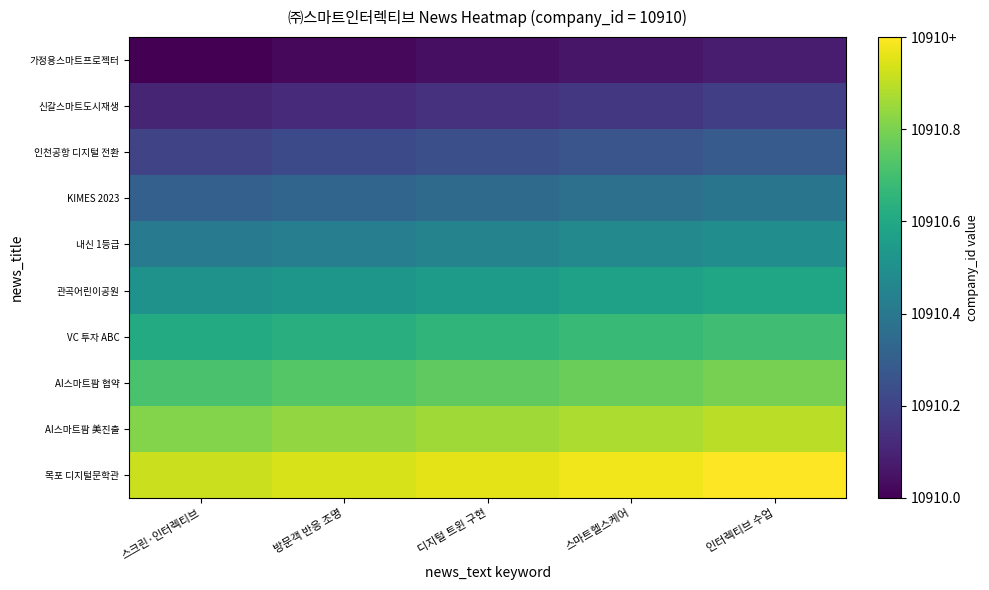

Reading left to right, transcribe all the data shown in this chart.

가정용스마트프로젝터: 스크린·인터렉티브=0.0	방문객 반응 조명=0.0	디지털 트윈 구현=0.0	스마트헬스케어=0.1	인터렉티브 수업=0.1
신갈스마트도시재생: 스크린·인터렉티브=0.1	방문객 반응 조명=0.1	디지털 트윈 구현=0.1	스마트헬스케어=0.2	인터렉티브 수업=0.2
인천공항 디지털 전환: 스크린·인터렉티브=0.2	방문객 반응 조명=0.2	디지털 트윈 구현=0.2	스마트헬스케어=0.3	인터렉티브 수업=0.3
KIMES 2023: 스크린·인터렉티브=0.3	방문객 반응 조명=0.3	디지털 트윈 구현=0.3	스마트헬스케어=0.4	인터렉티브 수업=0.4
내신 1등급: 스크린·인터렉티브=0.4	방문객 반응 조명=0.4	디지털 트윈 구현=0.4	스마트헬스케어=0.5	인터렉티브 수업=0.5
관곡어린이공원: 스크린·인터렉티브=0.5	방문객 반응 조명=0.5	디지털 트윈 구현=0.6	스마트헬스케어=0.6	인터렉티브 수업=0.6
VC 투자 ABC: 스크린·인터렉티브=0.6	방문객 반응 조명=0.6	디지털 트윈 구현=0.7	스마트헬스케어=0.7	인터렉티브 수업=0.7
AI스마트팜 협약: 스크린·인터렉티브=0.7	방문객 반응 조명=0.7	디지털 트윈 구현=0.8	스마트헬스케어=0.8	인터렉티브 수업=0.8
AI스마트팜 美진출: 스크린·인터렉티브=0.8	방문객 반응 조명=0.8	디지털 트윈 구현=0.9	스마트헬스케어=0.9	인터렉티브 수업=0.9
목포 디지털문학관: 스크린·인터렉티브=0.9	방문객 반응 조명=0.9	디지털 트윈 구현=1.0	스마트헬스케어=1.0	인터렉티브 수업=1.0